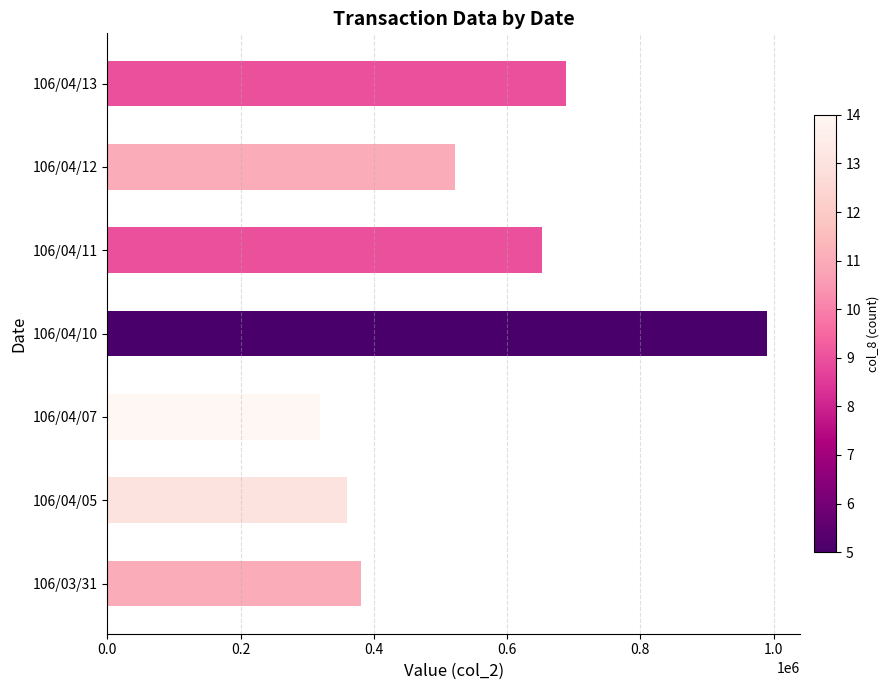

What is the smallest value displayed?

319760